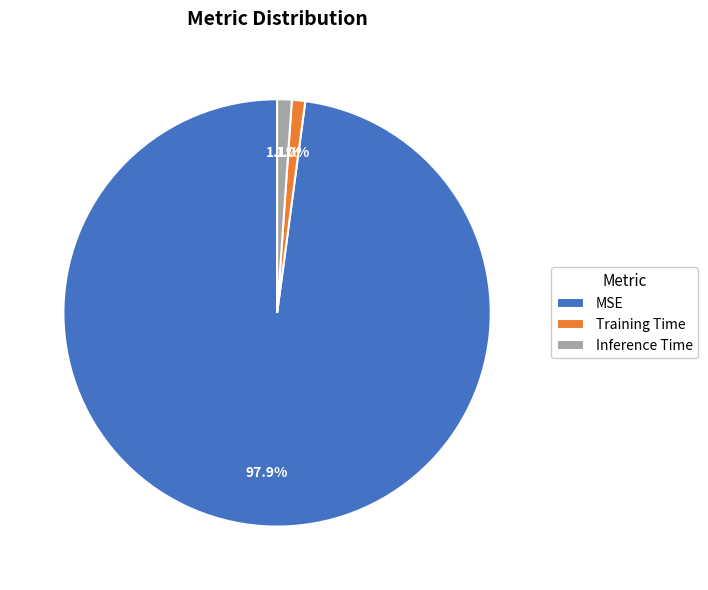

How many slices are in this pie chart?

3